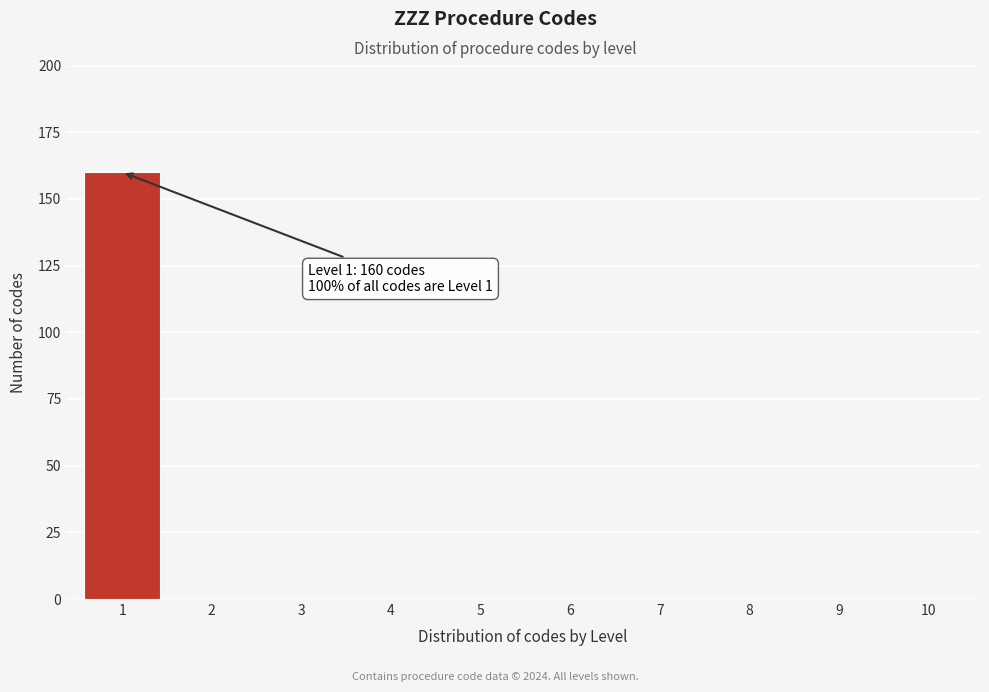

Reading right to left, what are all the values shown in this chart?

10=0	9=0	8=0	7=0	6=0	5=0	4=0	3=0	2=0	1=160